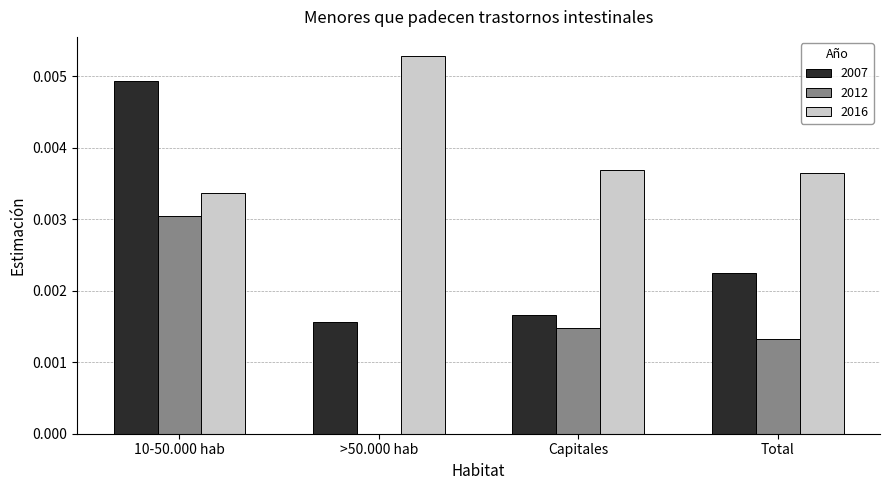

Does the chart contain stacked bars?

No